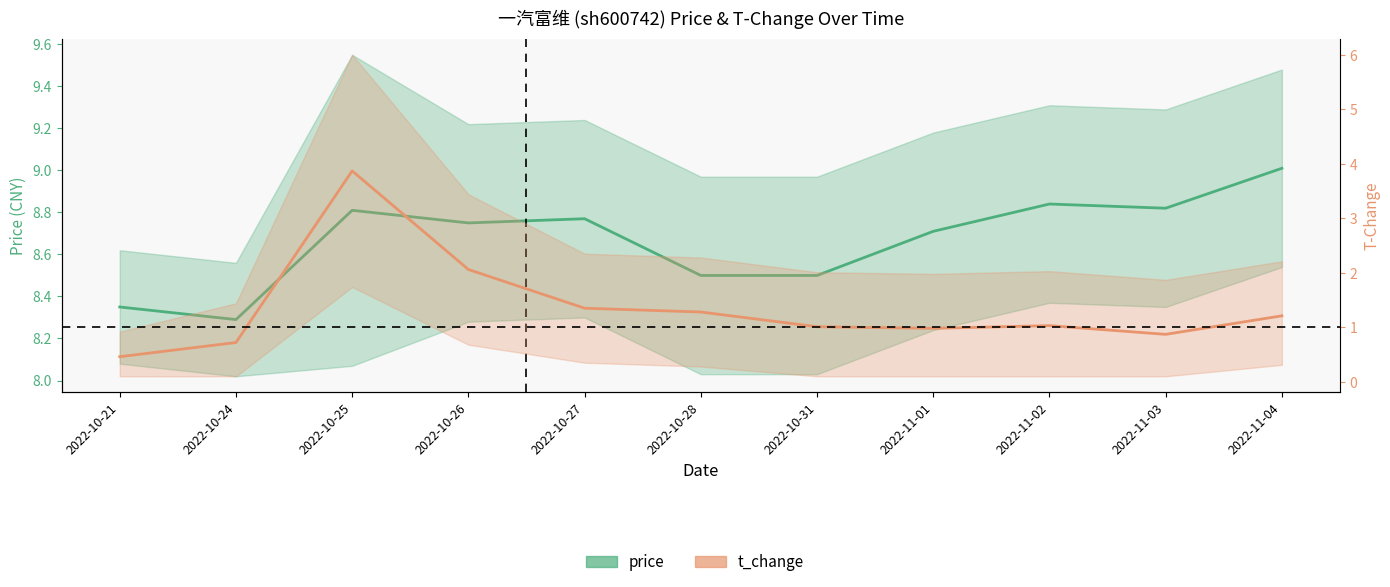

Which category has the lowest value across all series?

2022-10-21